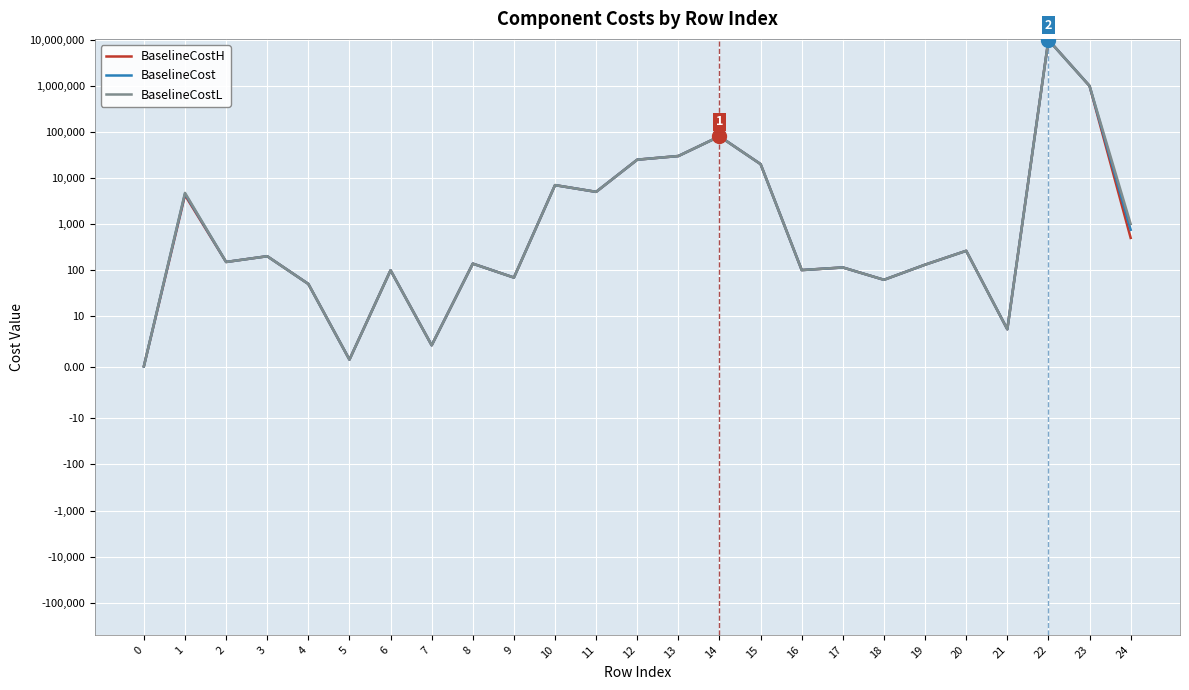

Does the chart display data point markers on the line(s)?

No